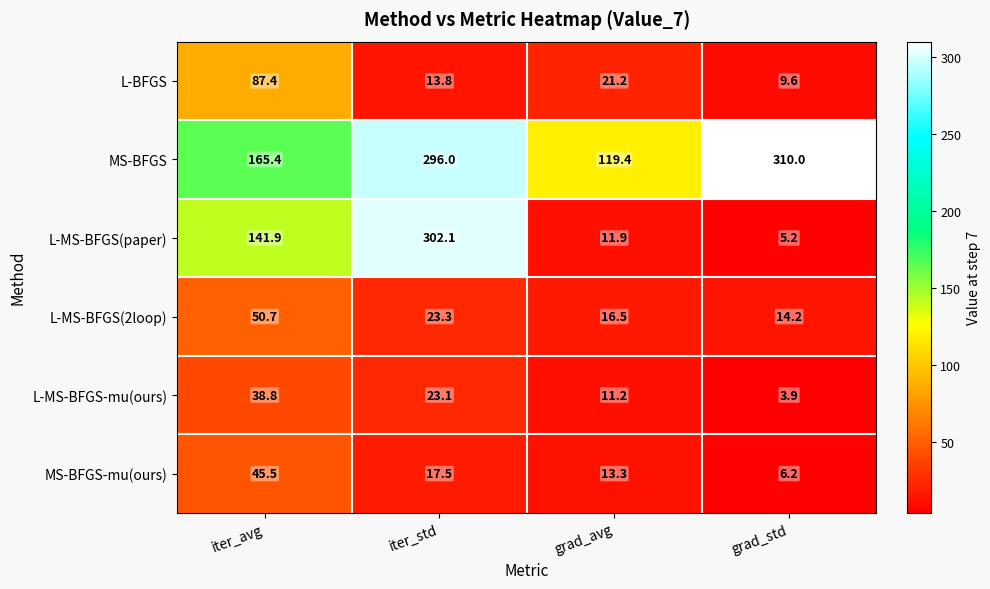

Where is MS-BFGS-mu(ours) nearest to the value 25?

iter_std